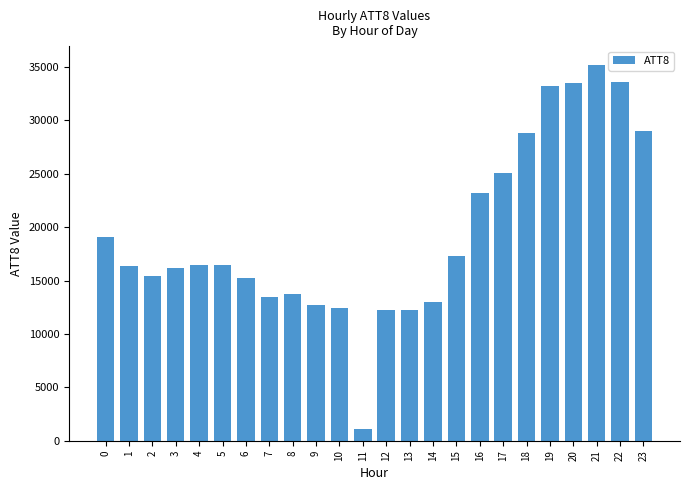

Is it true that the value at 8 is 13700?

True